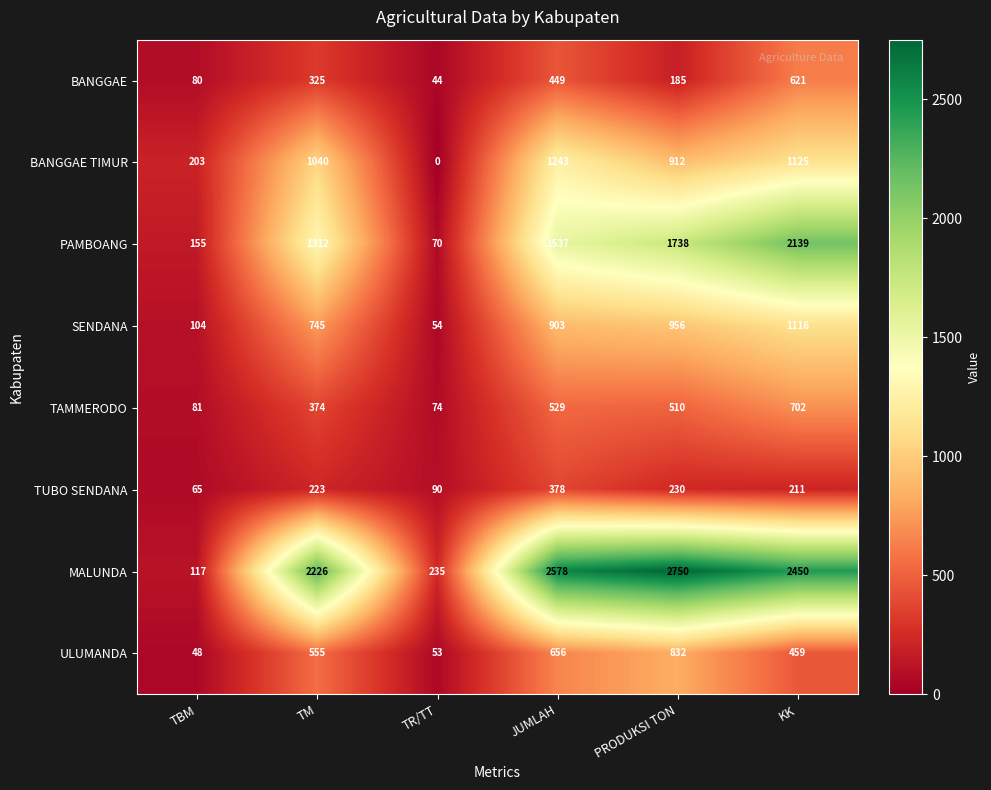

At which label is TAMMERODO closest to 388?

TM